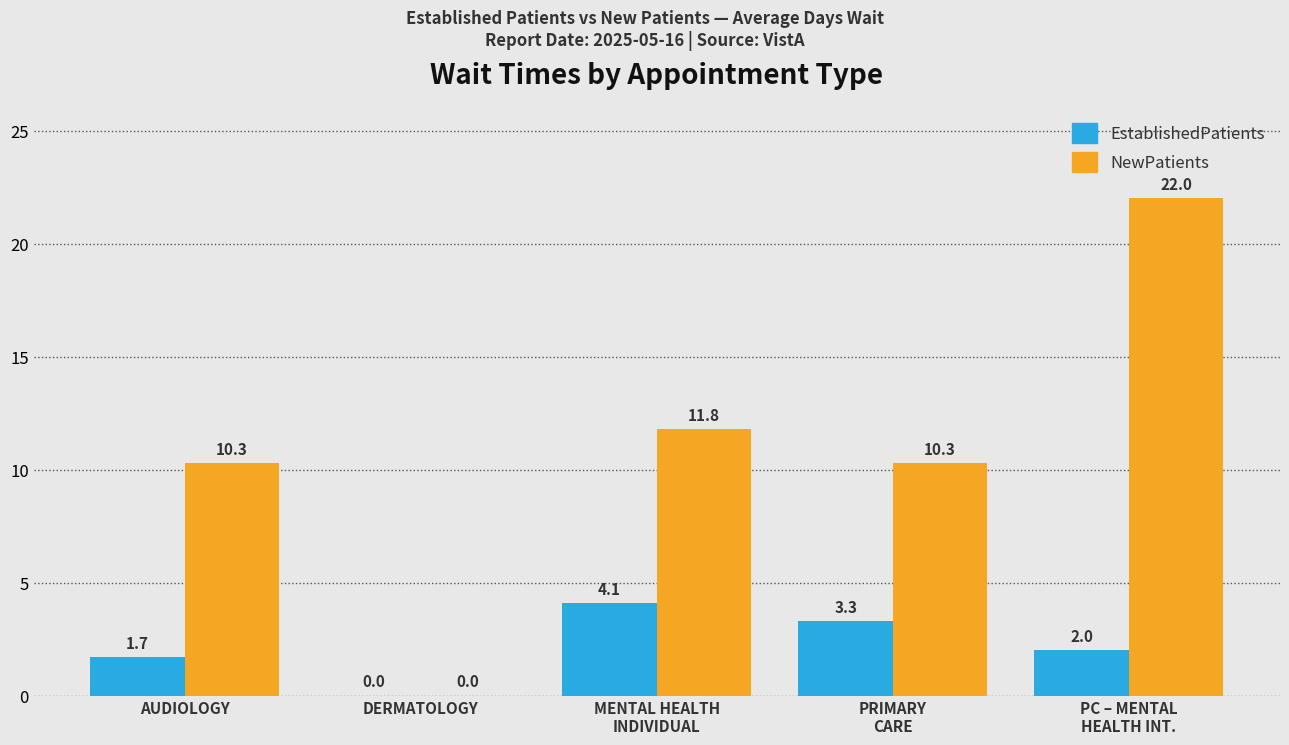

What is the greatest value displayed?

22.0